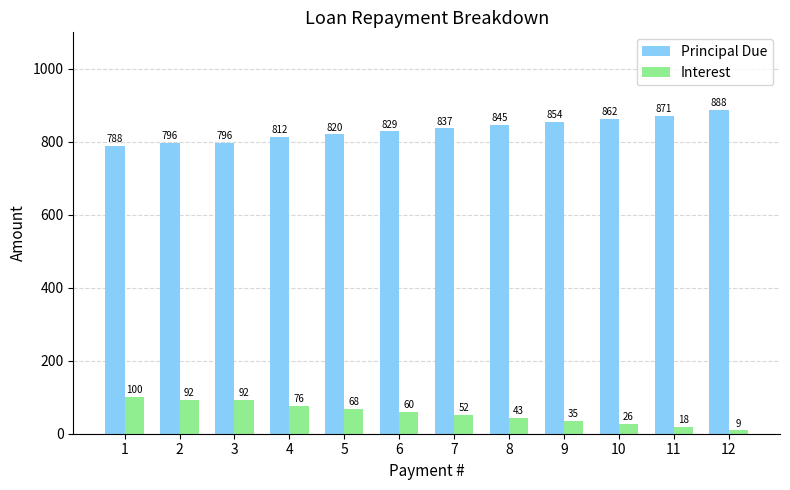

At which category is the sum across all series the highest?

12